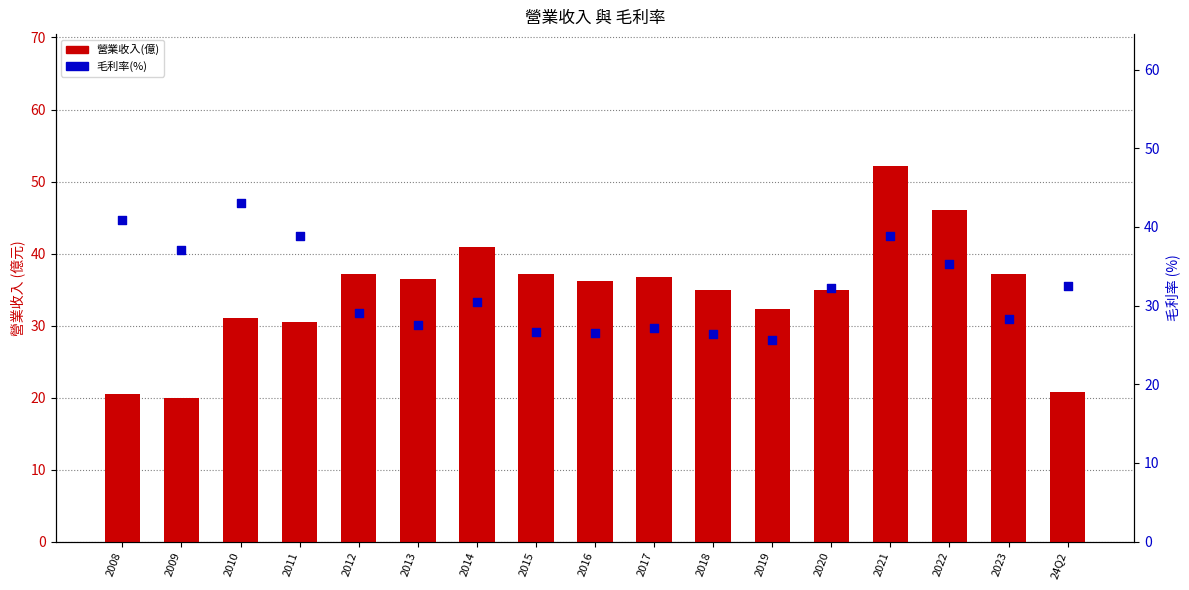

Which series has the largest Y range (max minus min)?

營業收入(億)